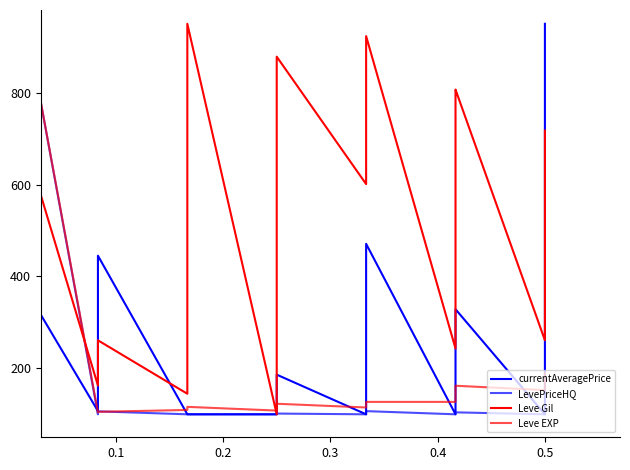

How many times do currentAveragePrice and LevePriceHQ cross each other?

2